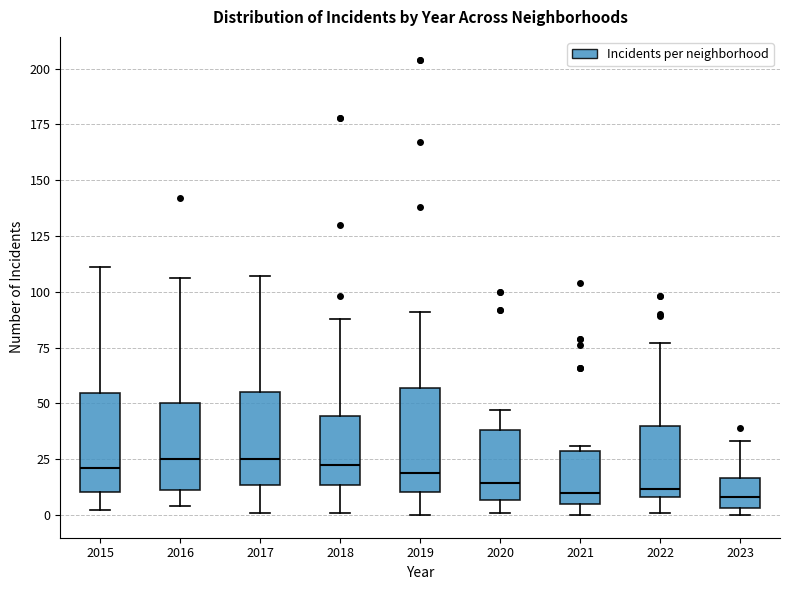

Reading left to right, transcribe this box plot: for each box, give where its median line is, the range the box spans, and where its two whiskers end, as read against the y-axis. The values are not printed on the chart, so give them approximately, as read against the axis.

2015: median 20, box 10 to 55, whiskers 0 to 110
2016: median 25, box 10 to 50, whiskers 5 to 105
2017: median 25, box 15 to 55, whiskers 0 to 105
2018: median 25, box 15 to 45, whiskers 0 to 90
2019: median 20, box 10 to 55, whiskers 0 to 90
2020: median 15, box 5 to 40, whiskers 0 to 45
2021: median 10, box 5 to 30, whiskers 0 to 30 (just above the box's upper edge)
2022: median 10 (just above the box's lower edge), box 10 to 40, whiskers 0 to 75
2023: median 10, box 5 to 15, whiskers 0 to 35